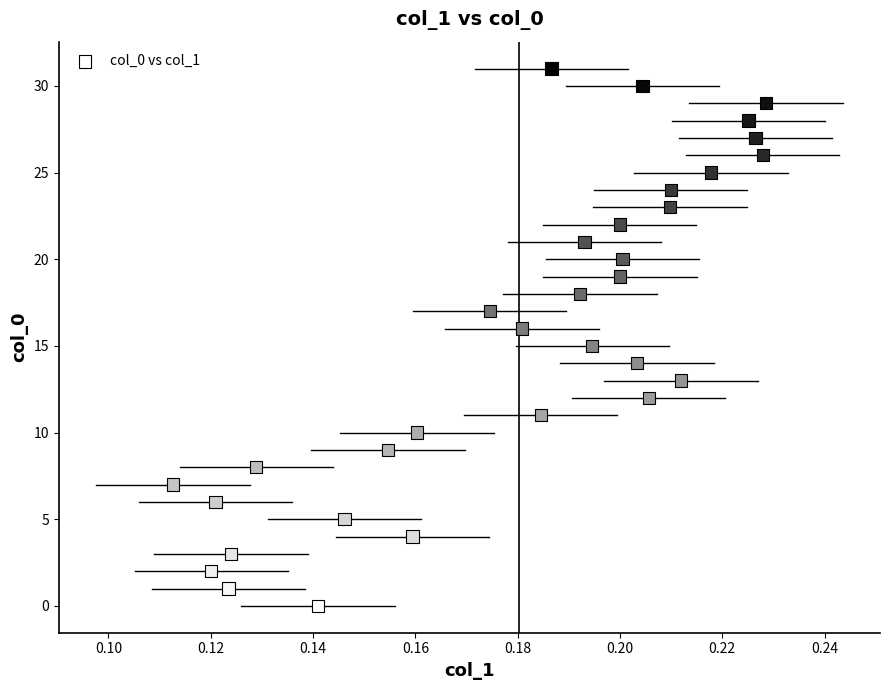

What is the range of Y values (max minus min)?

31